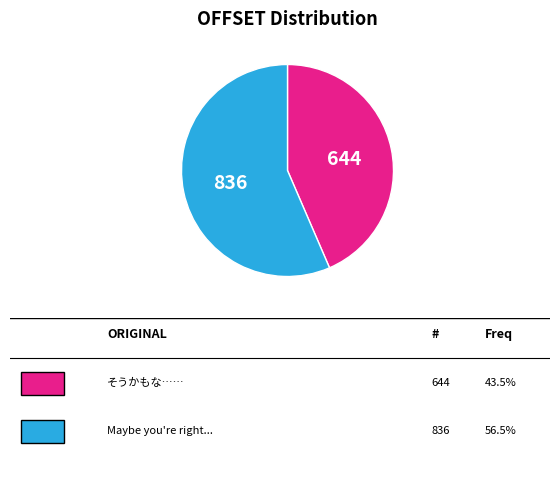

Is there a majority slice in this chart?

Yes